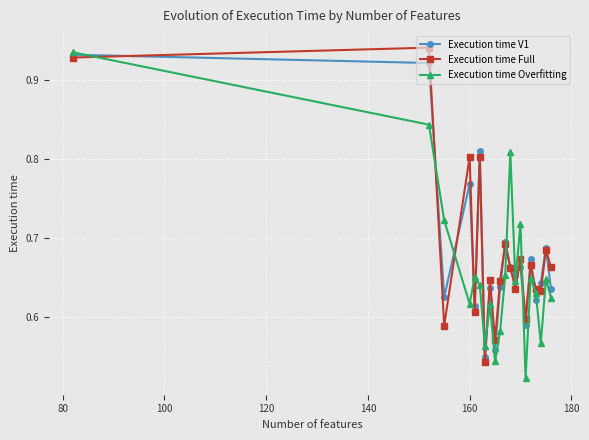

How many interior local peaks does the Execution time Overfitting series have?

6